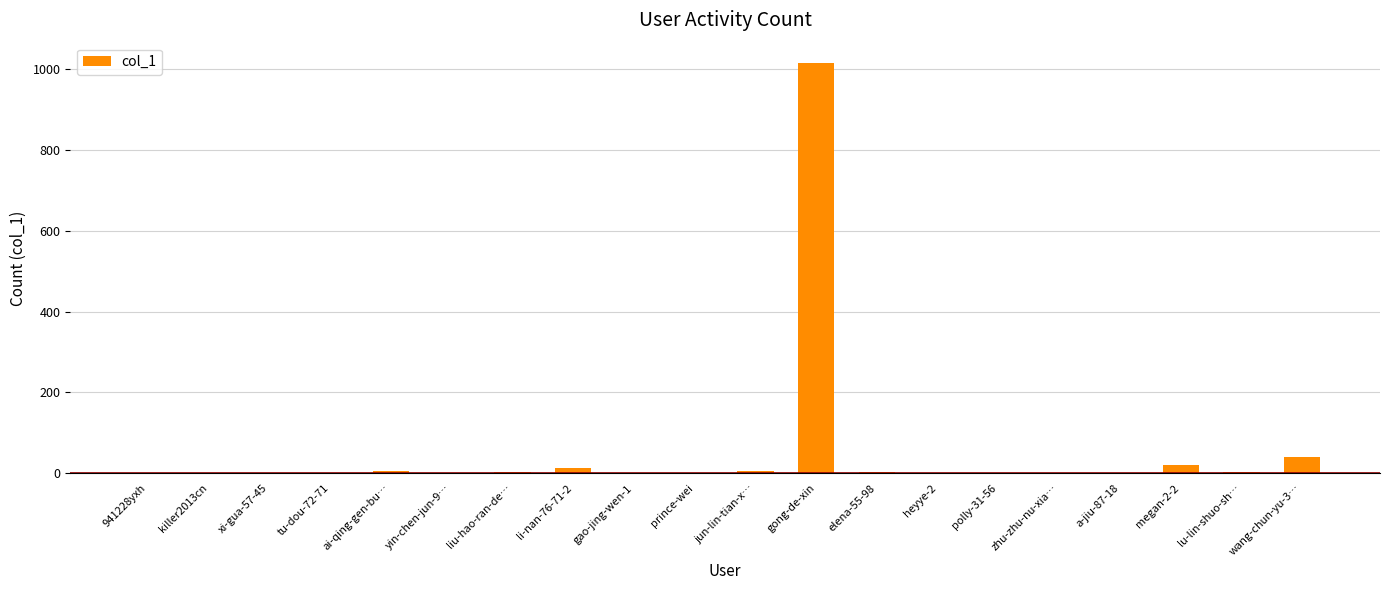

Where is the data nearest to the value 507?

wang-chun-yu-3…